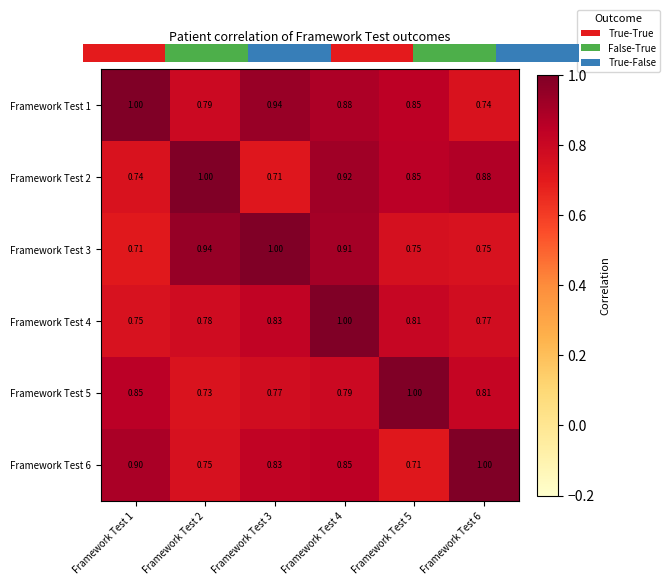

Rank the series at Framework Test 1 from lowest to highest value.

Framework Test 3, Framework Test 2, Framework Test 4, Framework Test 5, Framework Test 6, Framework Test 1